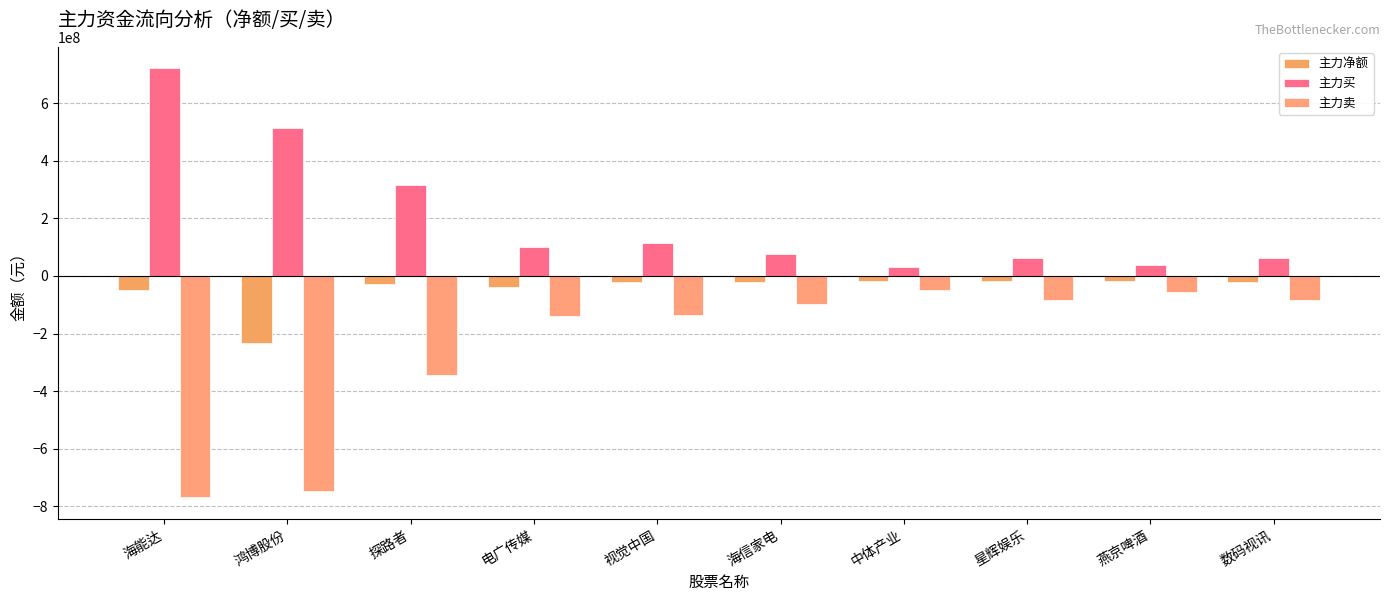

Reading right to left, what are all the values shown in this chart?

主力净额: -20016294	-18112393	-18203813	-18238049	-20231164	-21668943	-38384668	-29314258	-233361629	-48170230
主力买: 63339684	36336844	63774684	30824050	75730021	115341005	99824650	313969693	512437741	720630435
主力卖: -83355978	-54449237	-81978497	-49062099	-95961185	-137009948	-138209318	-343283951	-745799370	-768800665